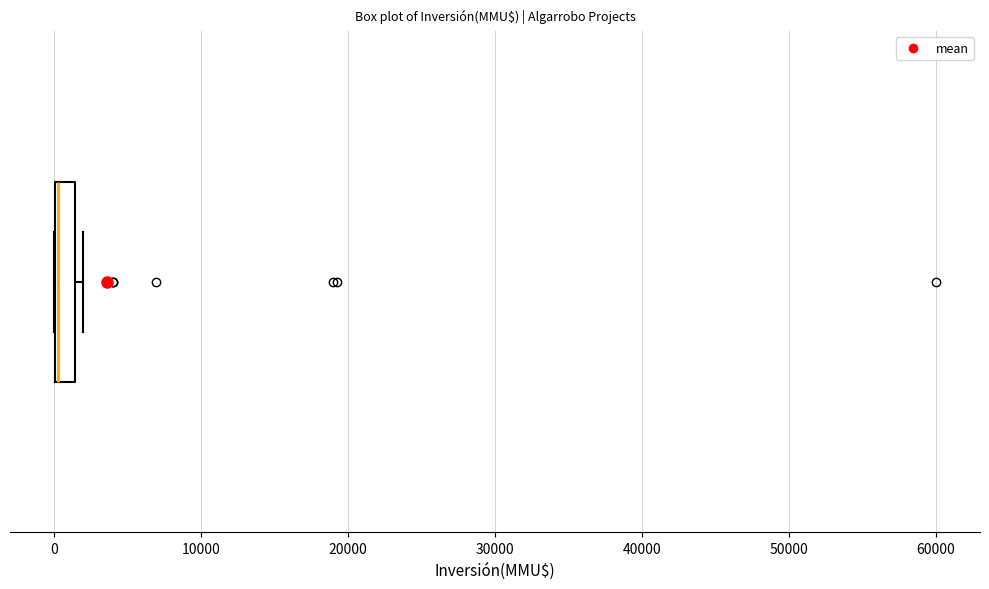

Where is the left edge of the box on the x-axis? The values are not printed on the chart, so give them approximately, as read against the axis.

0